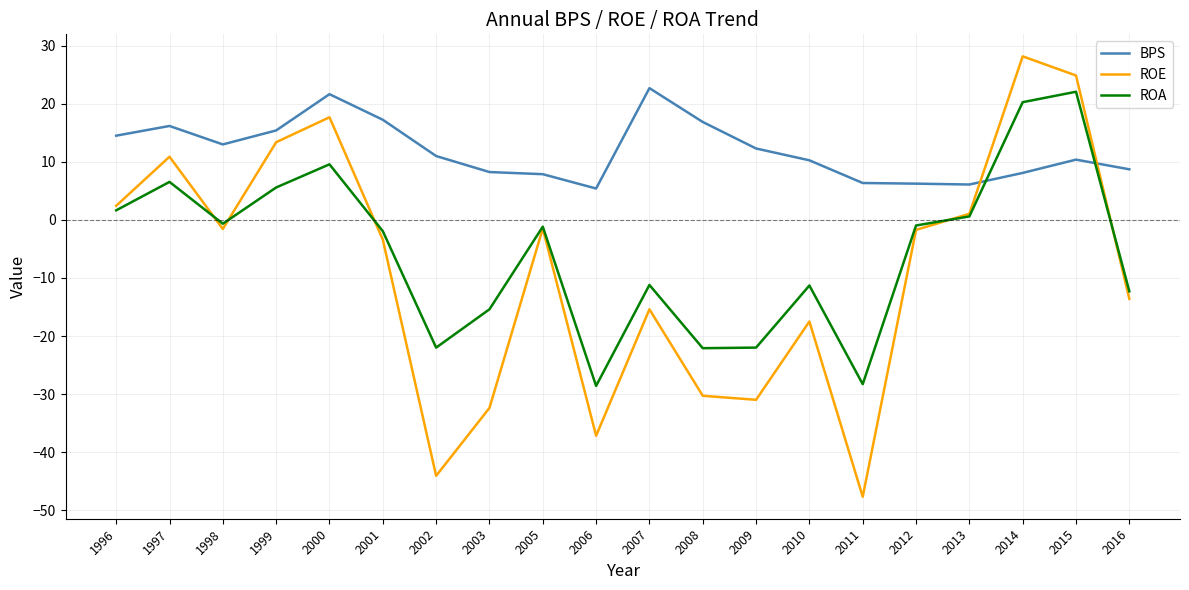

What is the spread (max minus min) of values at 2002?

55.1